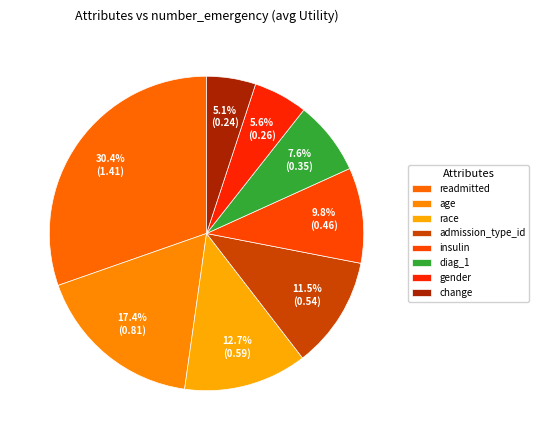

The diag_1 slice represents 8% of the pie. True or false?

True